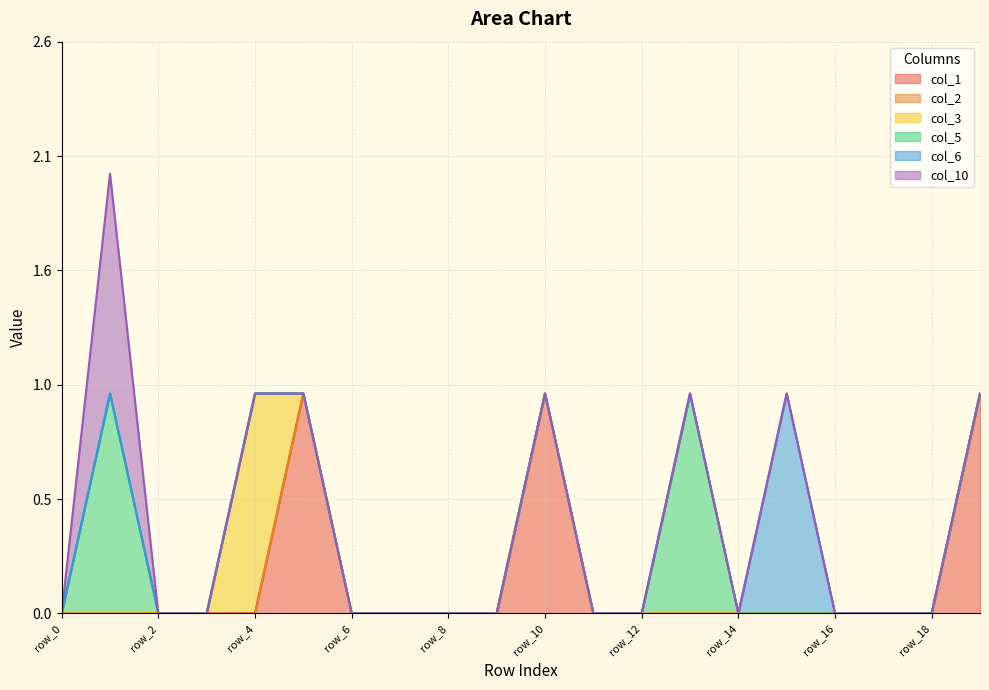

At which category does the chart reach its minimum across all series?

row_0